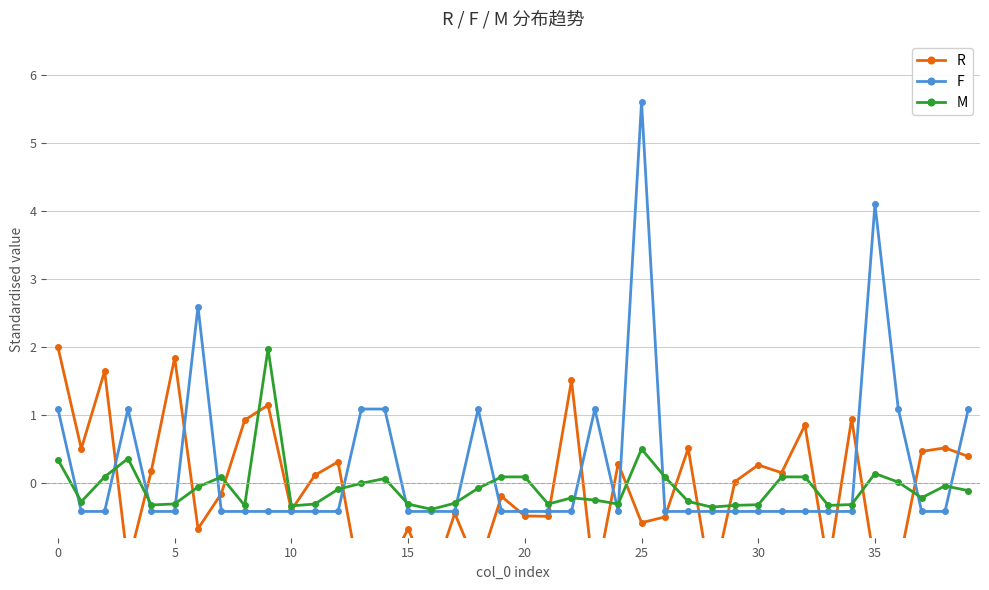

Is it true that F equals 1.1 at 18?

True